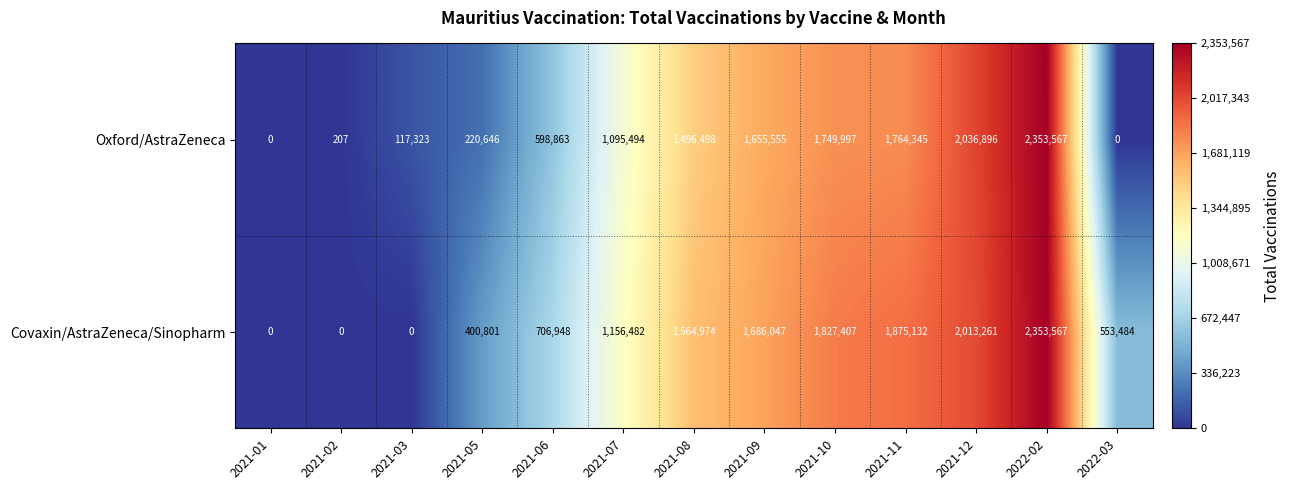

Count the number of data series in this chart.

2